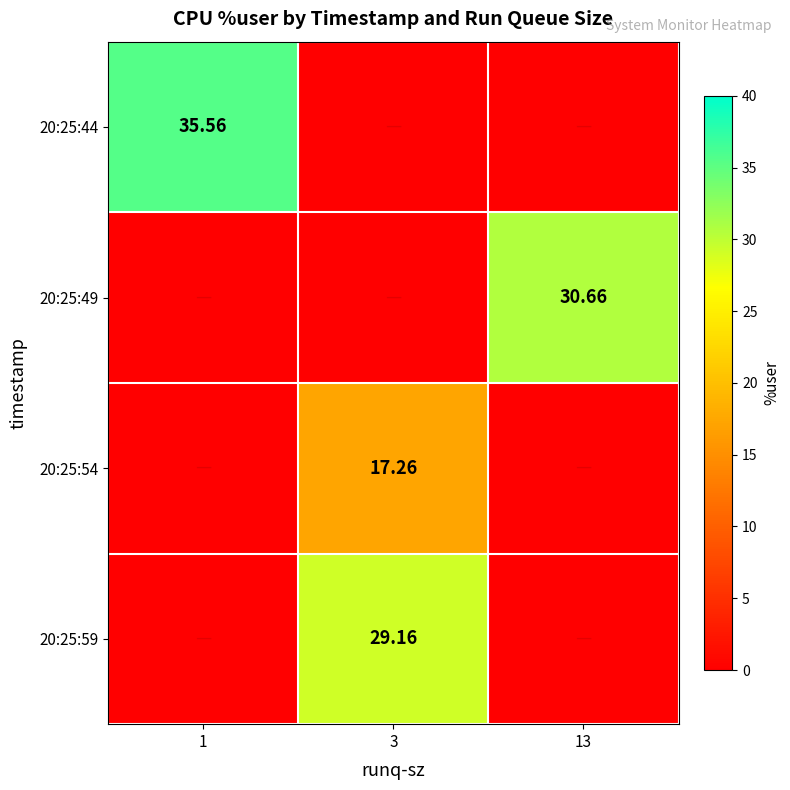

Rank the series at 13 from highest to lowest value.

20:25:49, 20:25:44, 20:25:54, 20:25:59